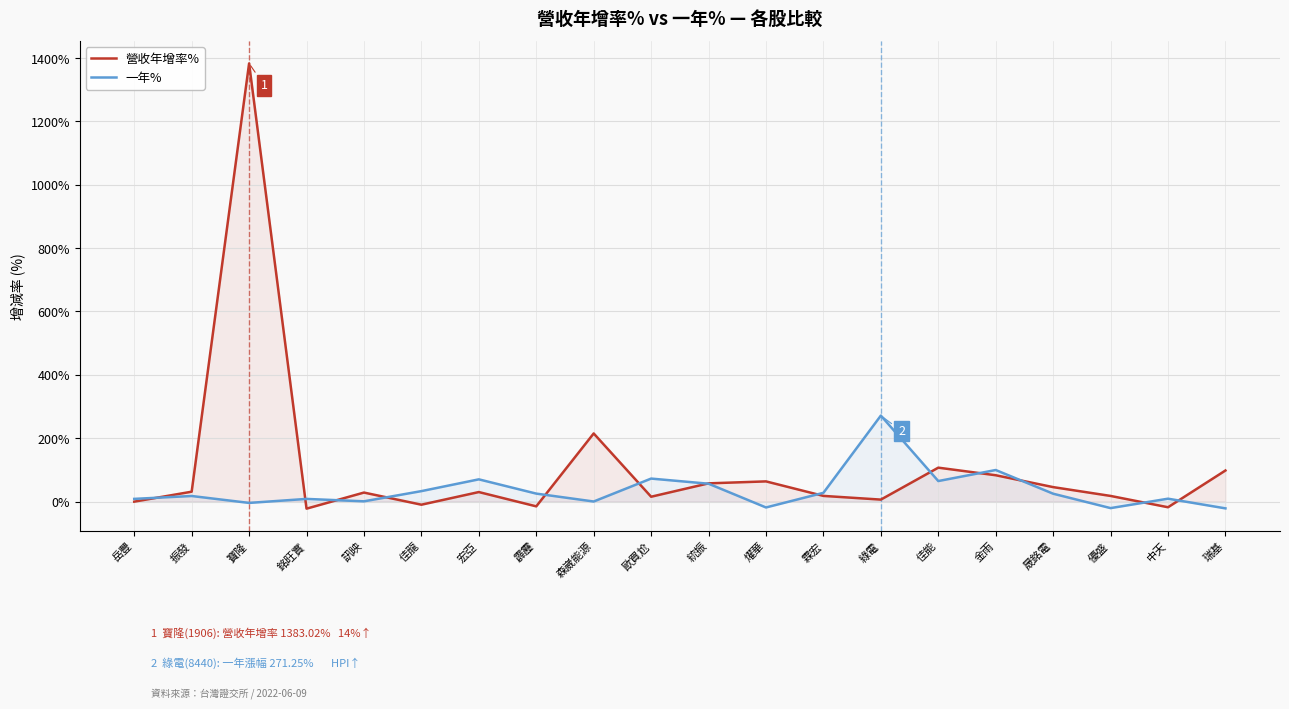

Rank the series at 佳龍 from lowest to highest value.

營收年增率%, 一年%